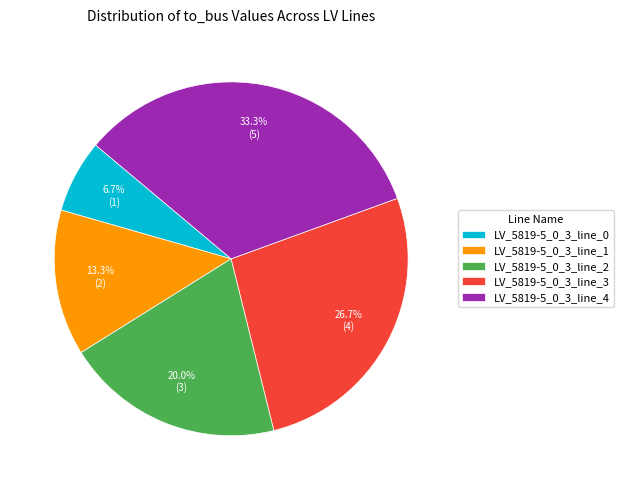

Approximately how many times larger is the value at LV_5819-5_0_3_line_1 compared to LV_5819-5_0_3_line_4?

0.4